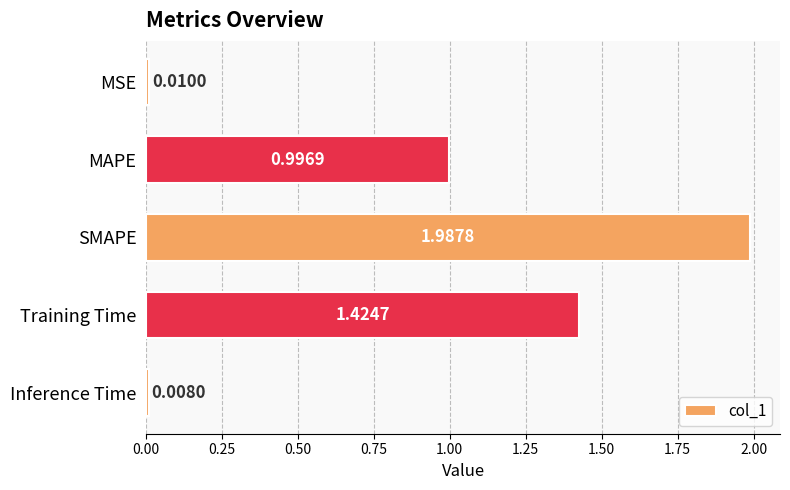

What is the change in value from MSE to MAPE?

+1.0